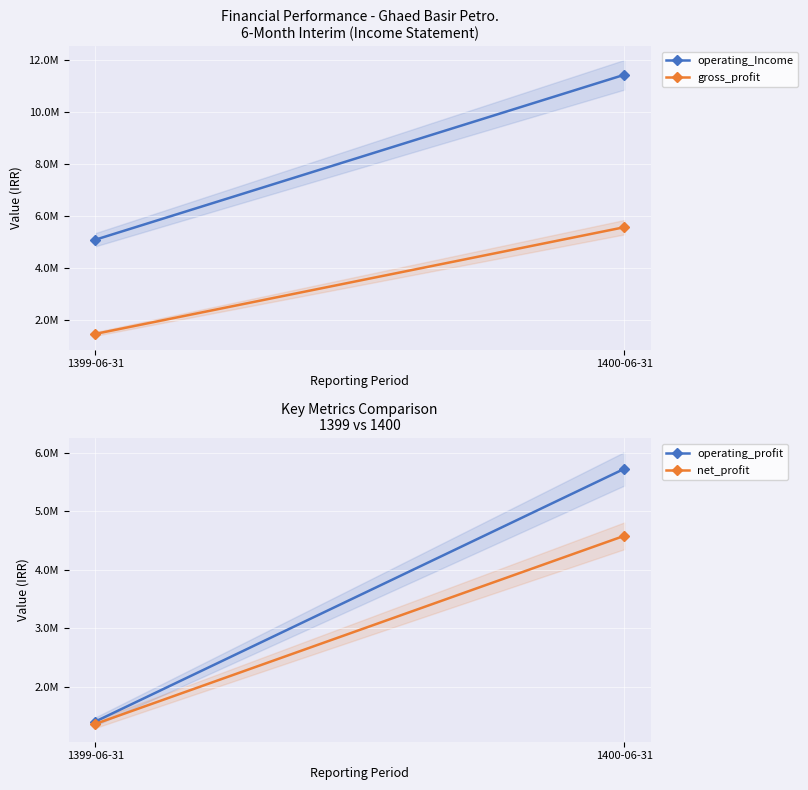

At how many categories does at least one series exceed 9949665?

1